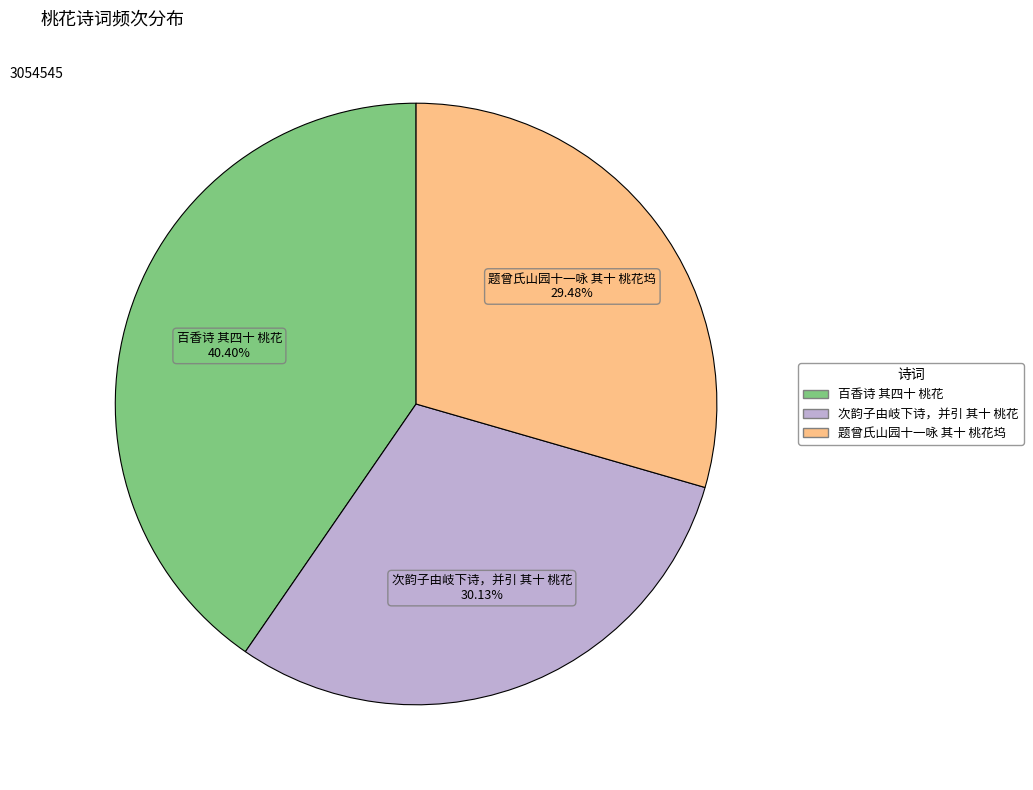

What percentage is NOT represented by 次韵子由岐下诗，并引 其十 桃花?

69.9%